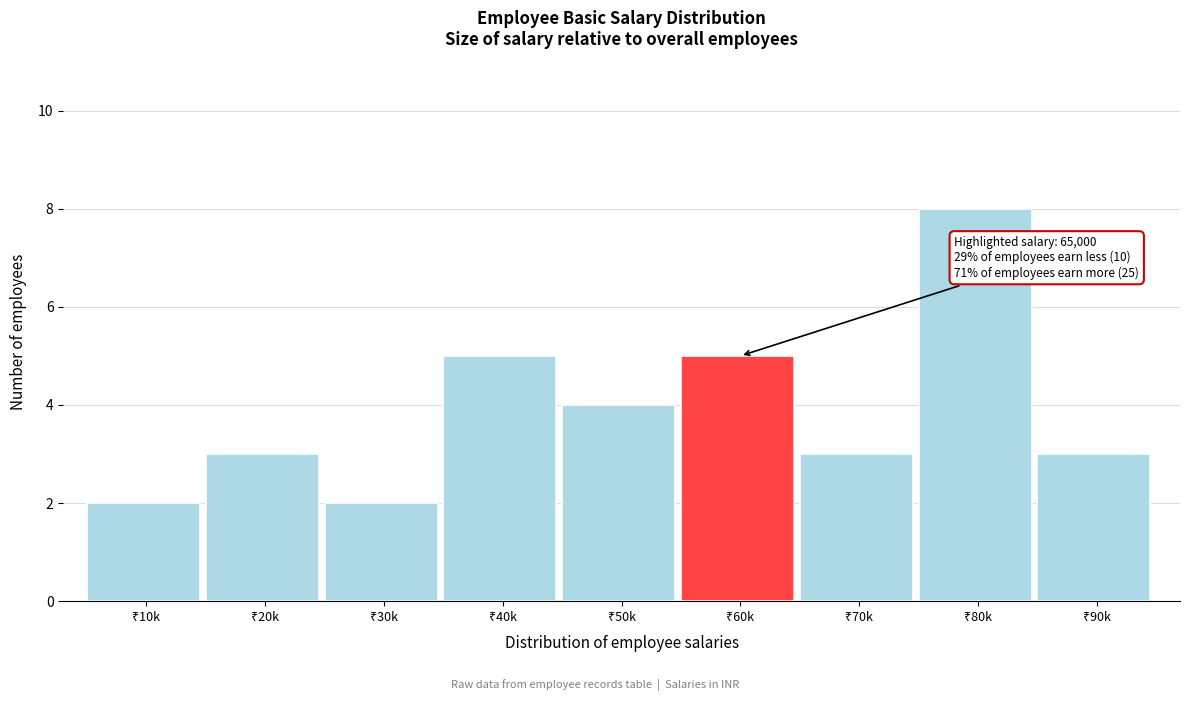

Reading left to right, transcribe all the data shown in this chart.

2	3	2	5	4	5	3	8	3